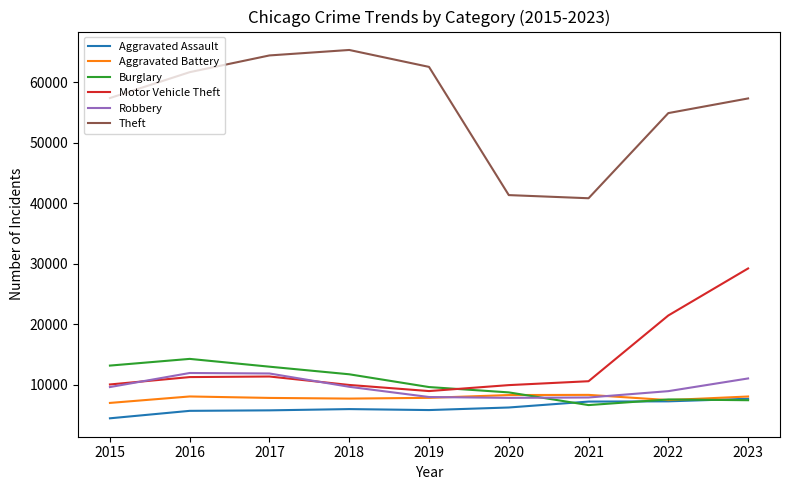

Between 2020 and 2023, which series saw the biggest shift?

Motor Vehicle Theft